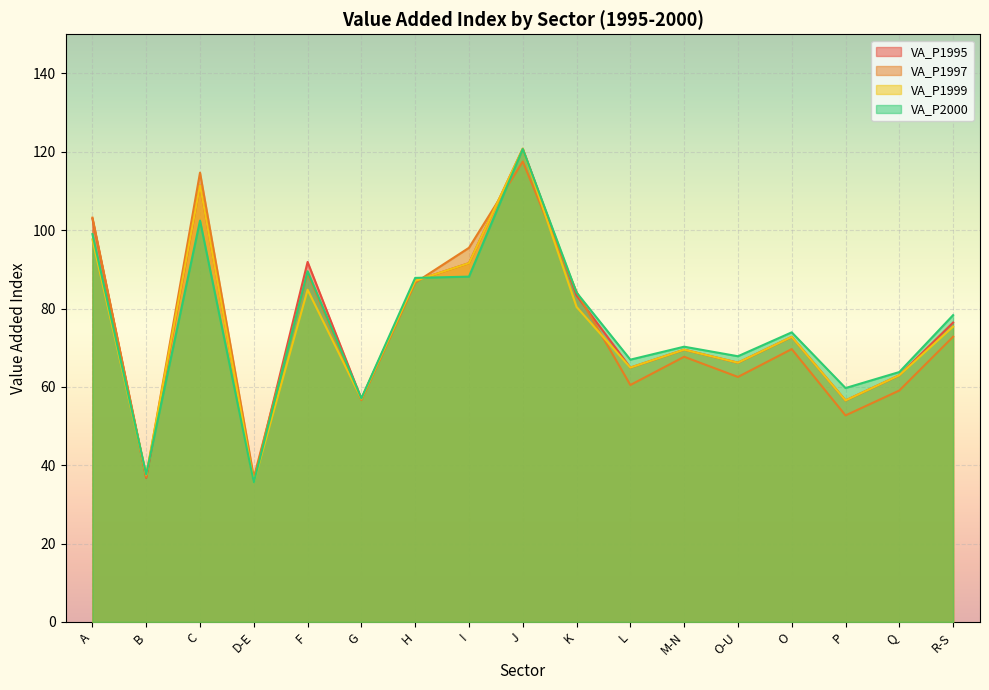

Count the number of data series in this chart.

4